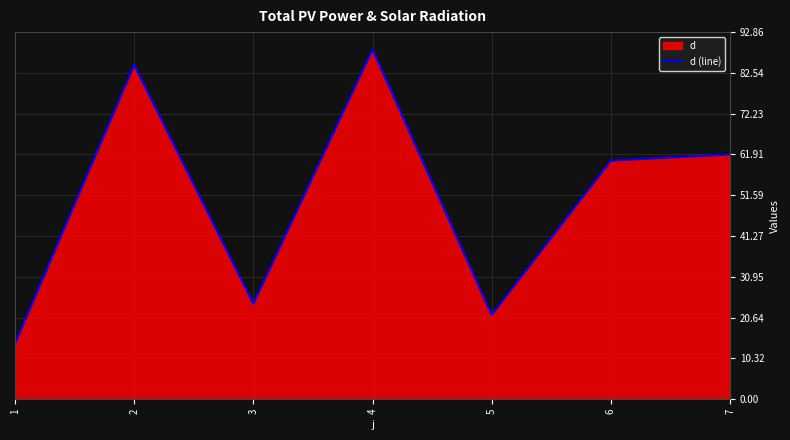

Between 7 and 2, which is larger?

2